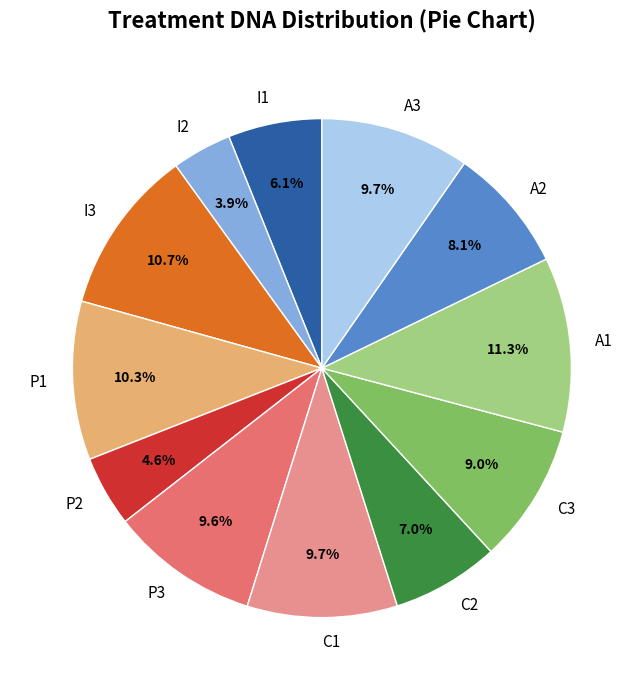

True or false: A1 accounts for 11% of the total.

True